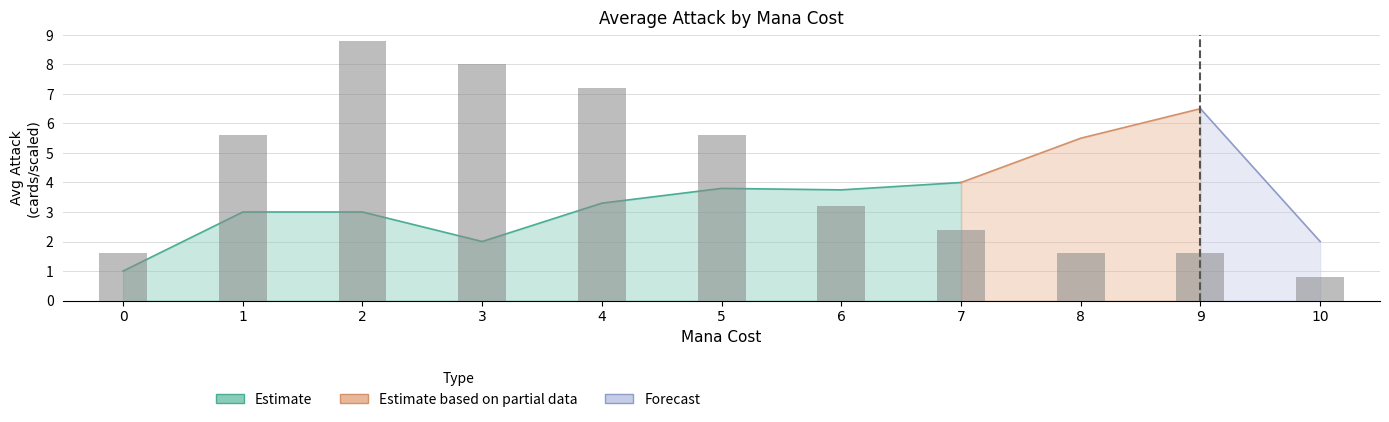

What are all the series names shown in the legend?

Estimate, Estimate based on partial data, Forecast